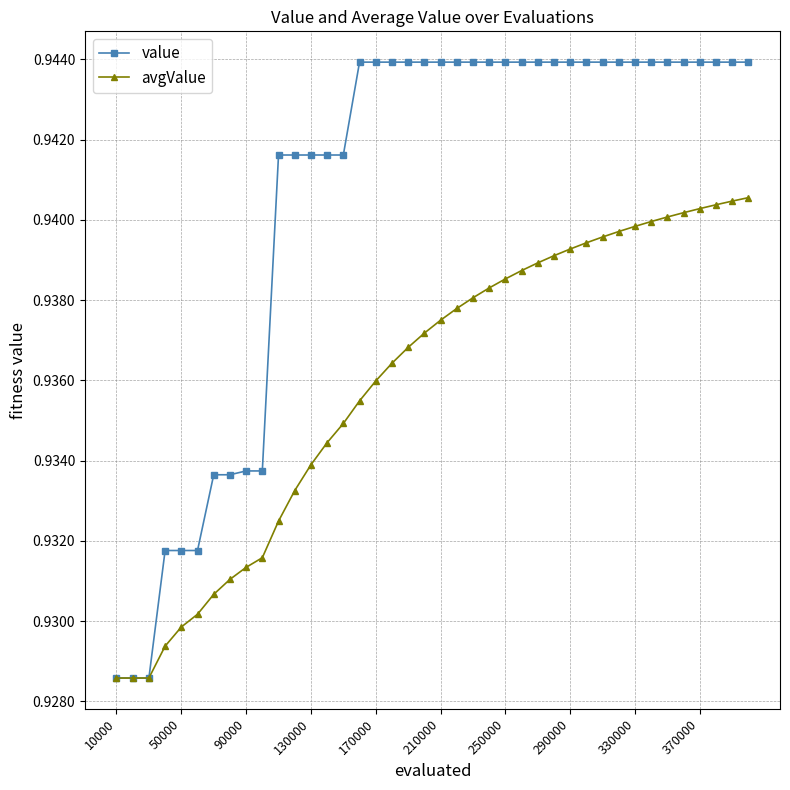

How many avgValue values are between 0 and 1?

40